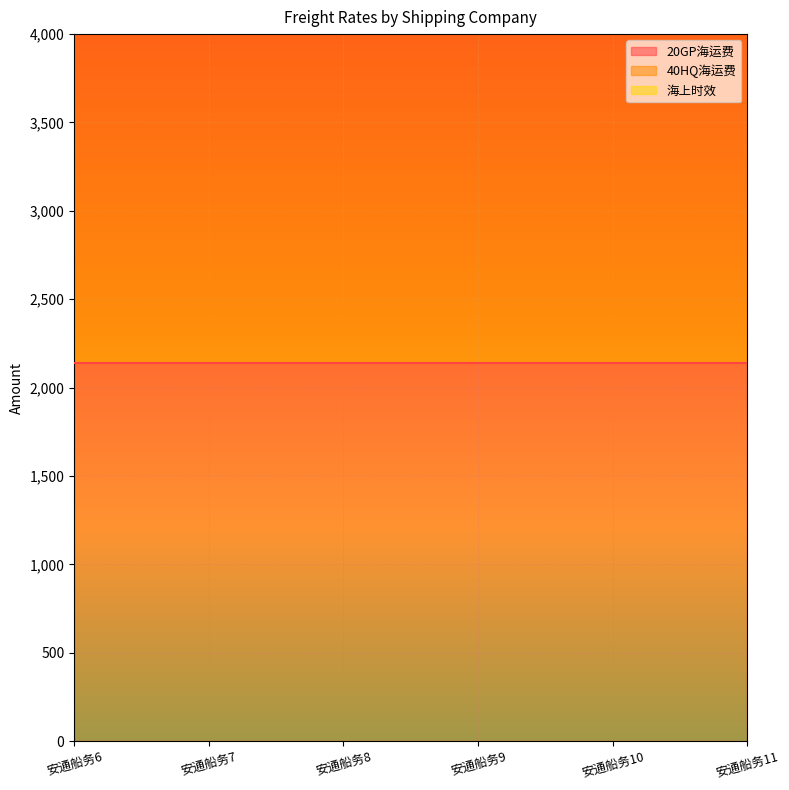

What is the difference between the highest and lowest values at 安通船务6?

3217